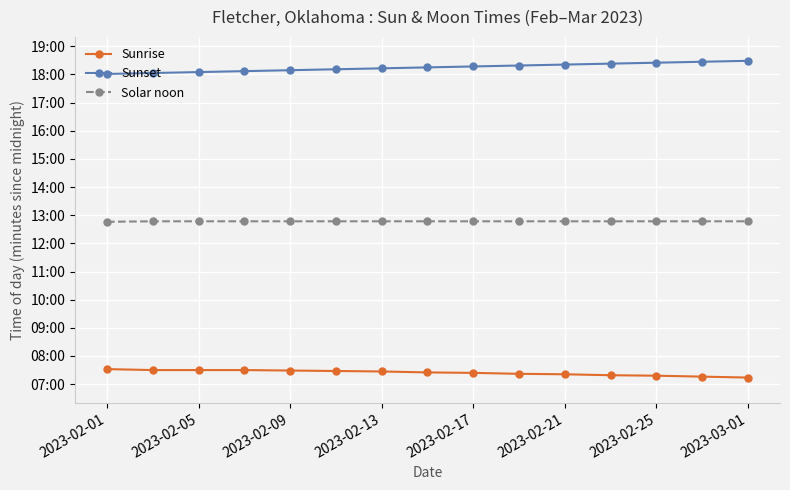

What are all the series names shown in the legend?

Sunrise, Sunset, Solar noon